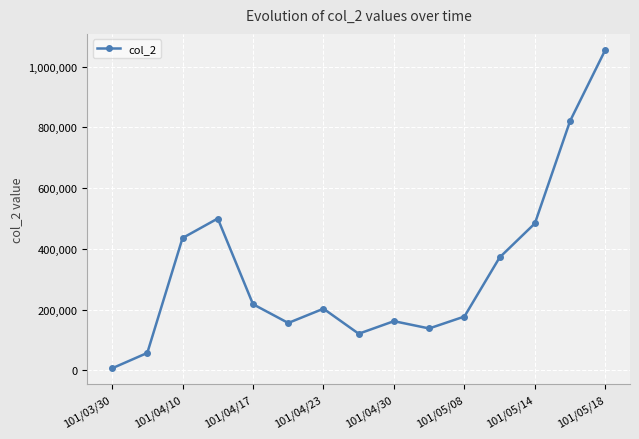

How many interior local valleys (lower than both neighbors) does the data have?

3